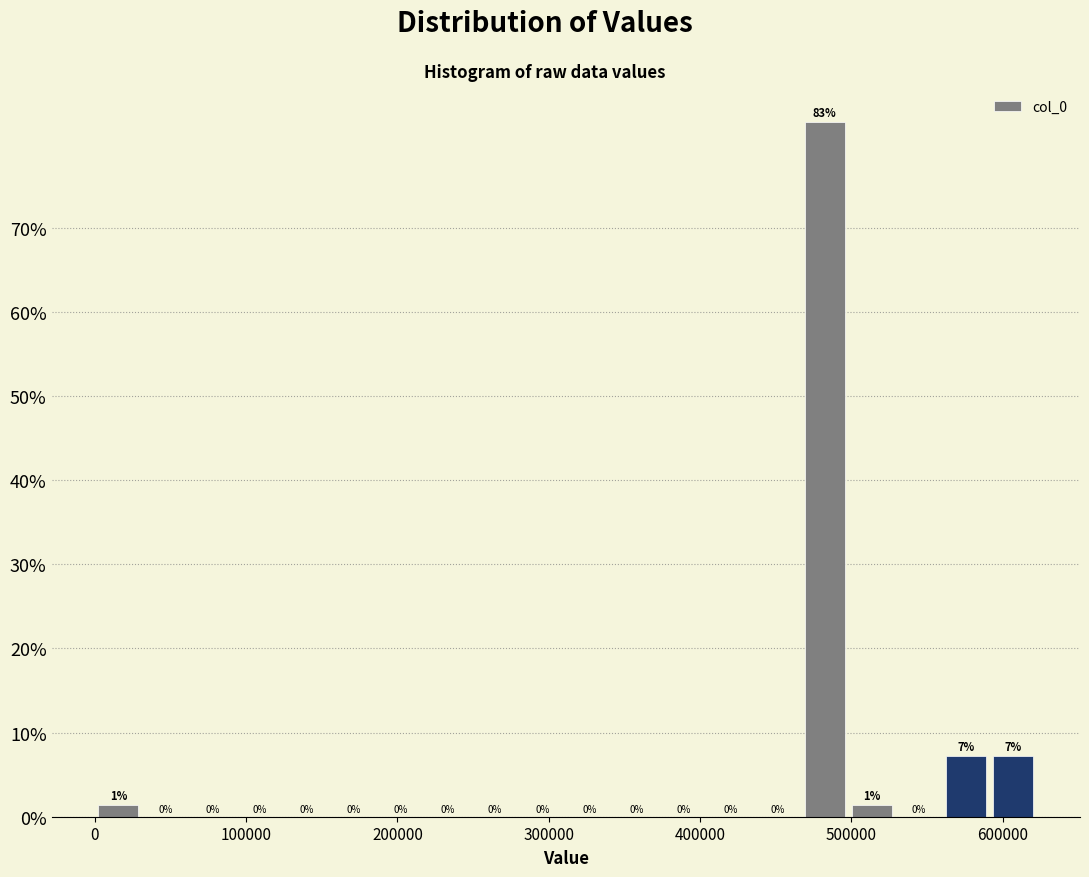

Read against the x-axis, roughly where is the centre of the tallest bar?

480000